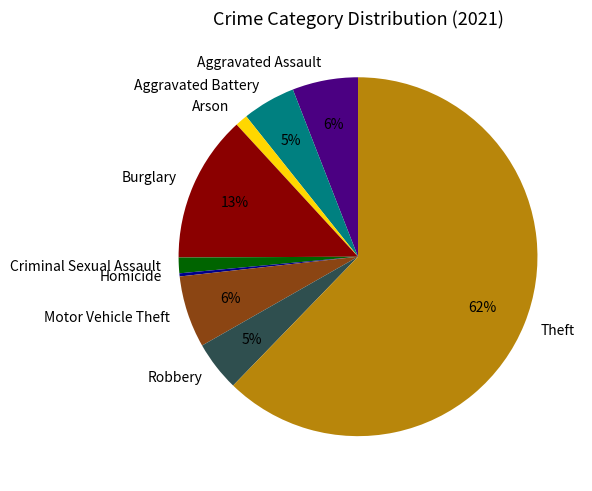

To the nearest percent, what portion does Aggravated Battery represent?

5%